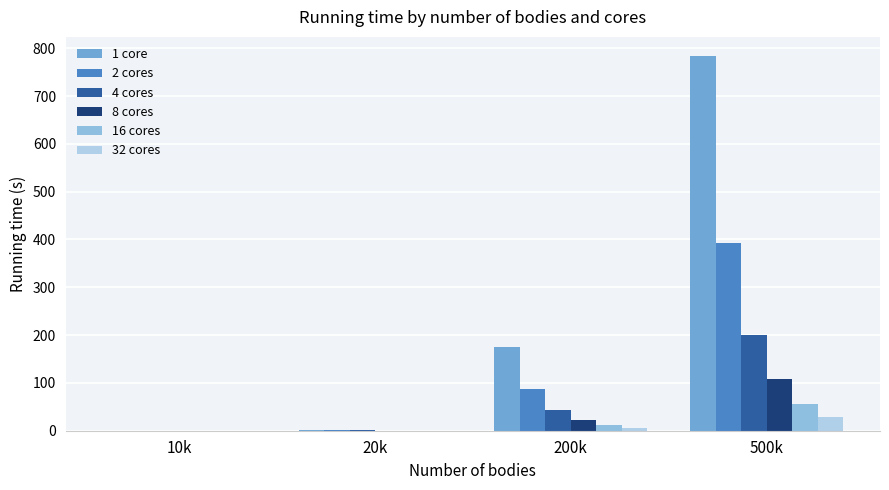

Does the chart contain stacked bars?

No